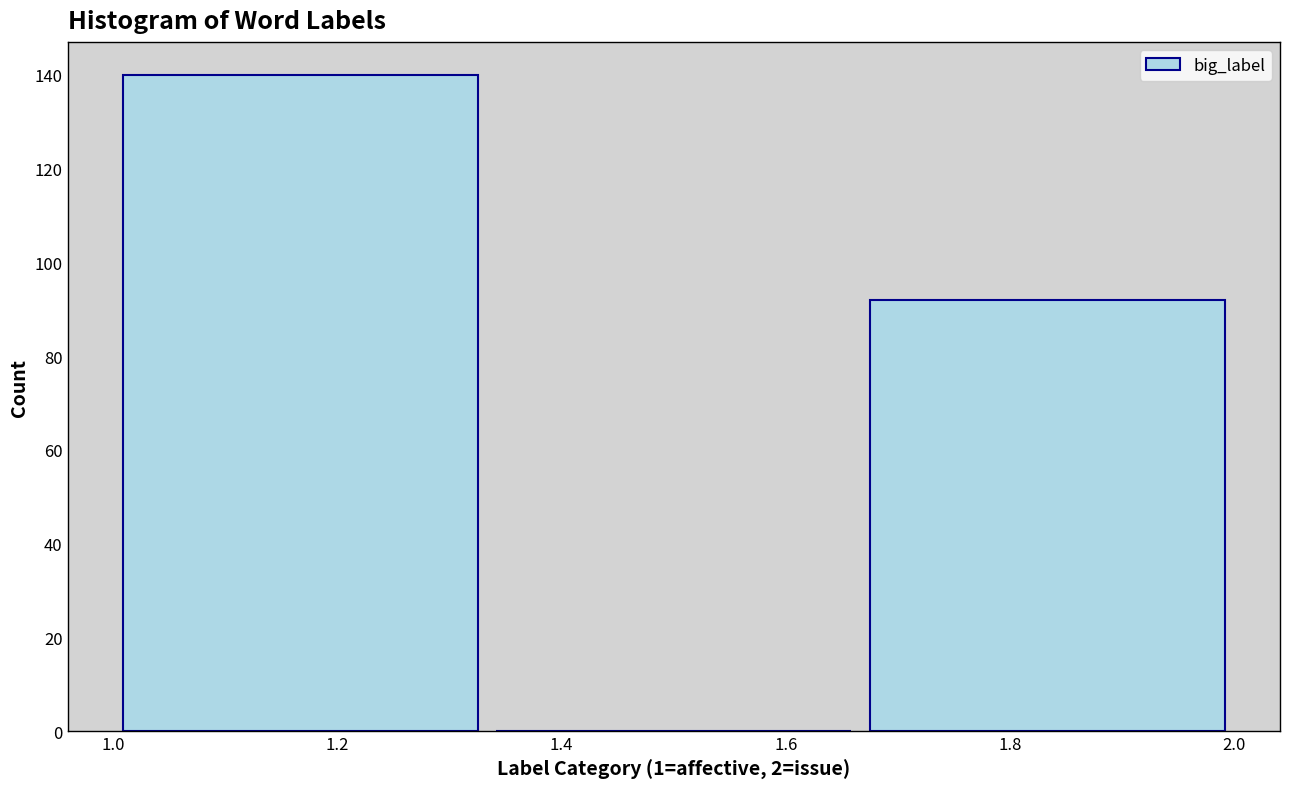

How tall is the bar that spans 1.66 to 2.00 on the x-axis? Neither the bar edges nor the heights are printed on the chart, so give them approximately, as read against the axes.

92